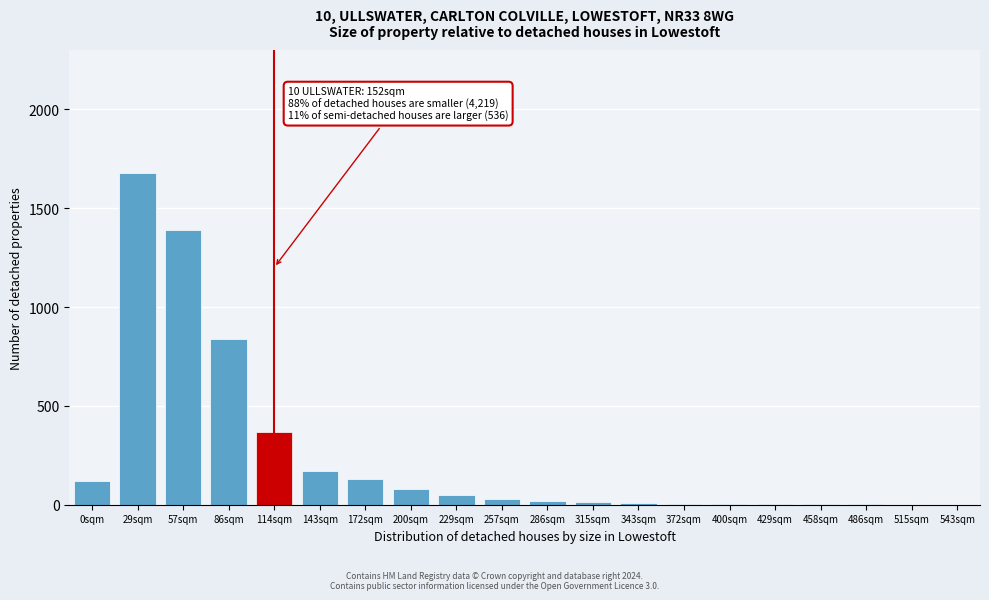

Between 229sqm and 0sqm, which is larger?

0sqm